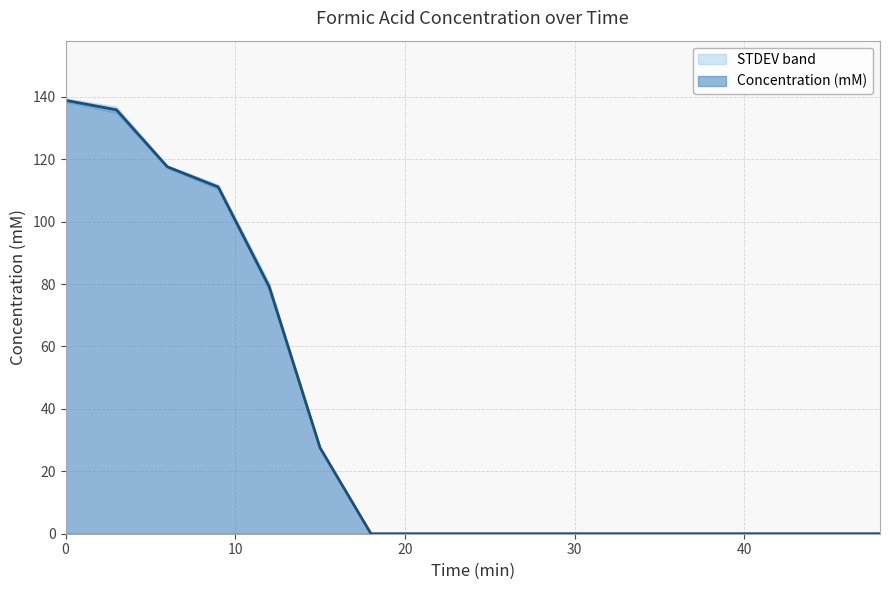

Rank the series by their average value, from lowest to highest.

STDEV lower, Concentration (mM), STDEV upper